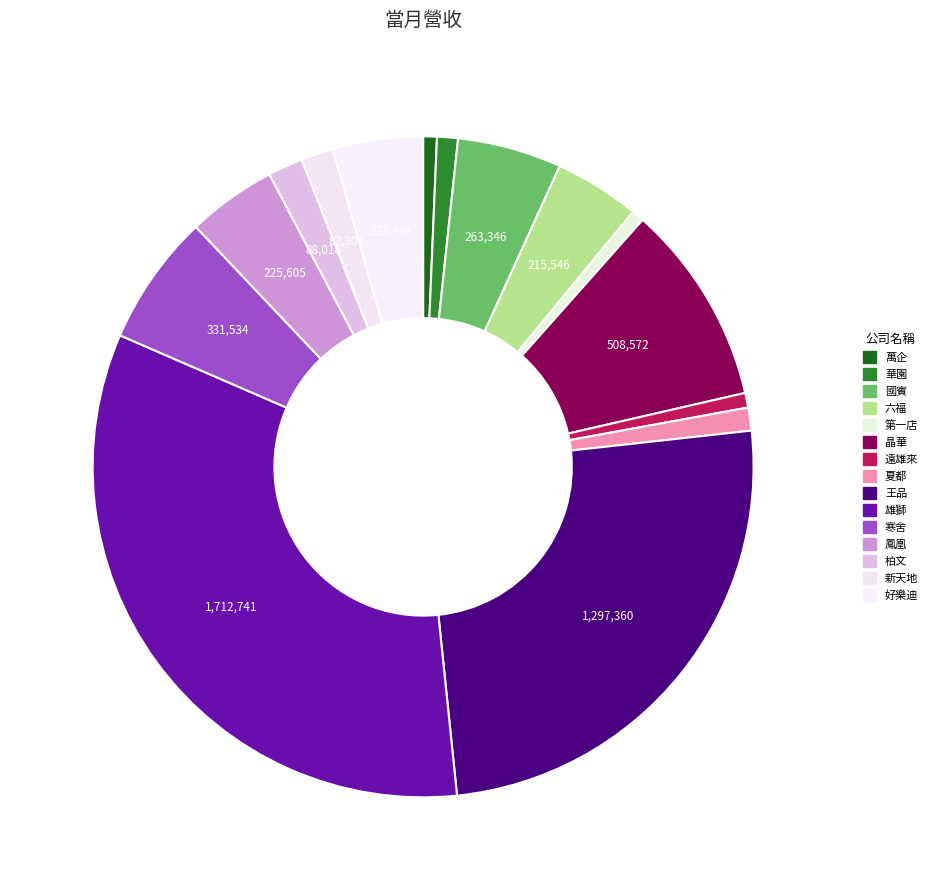

How many slices are in this pie chart?

15